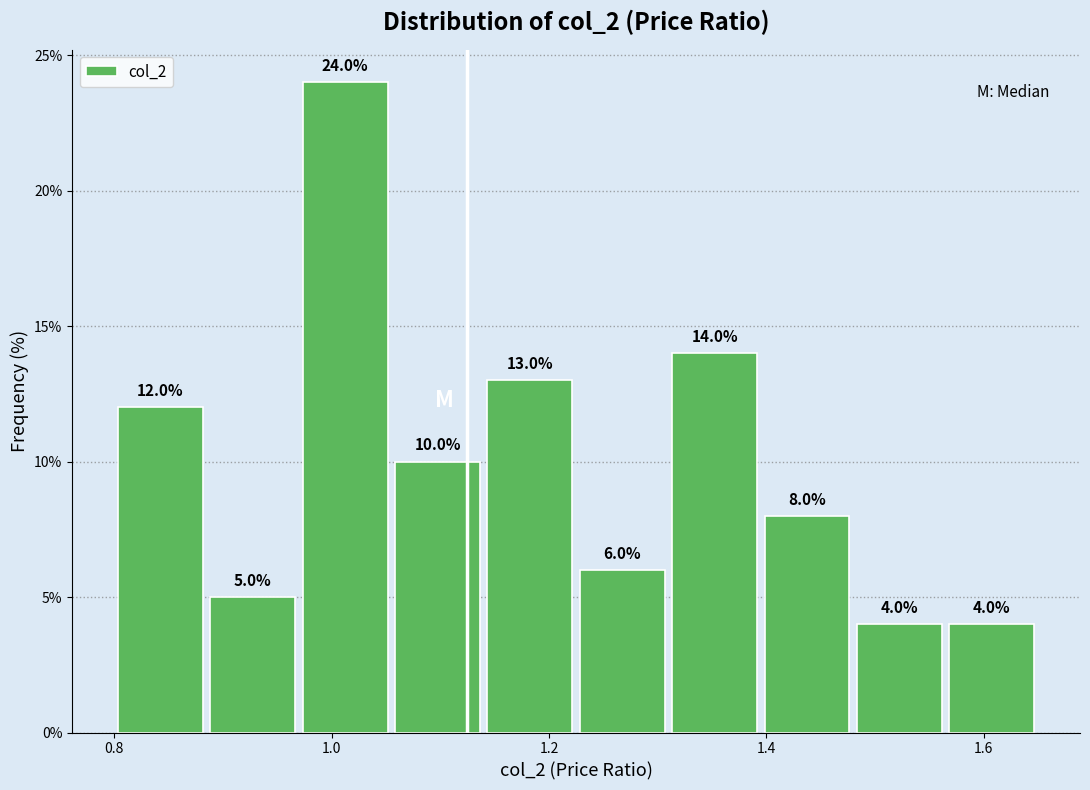

Which range on the x-axis has the tallest bar?

0.970 to 1.055